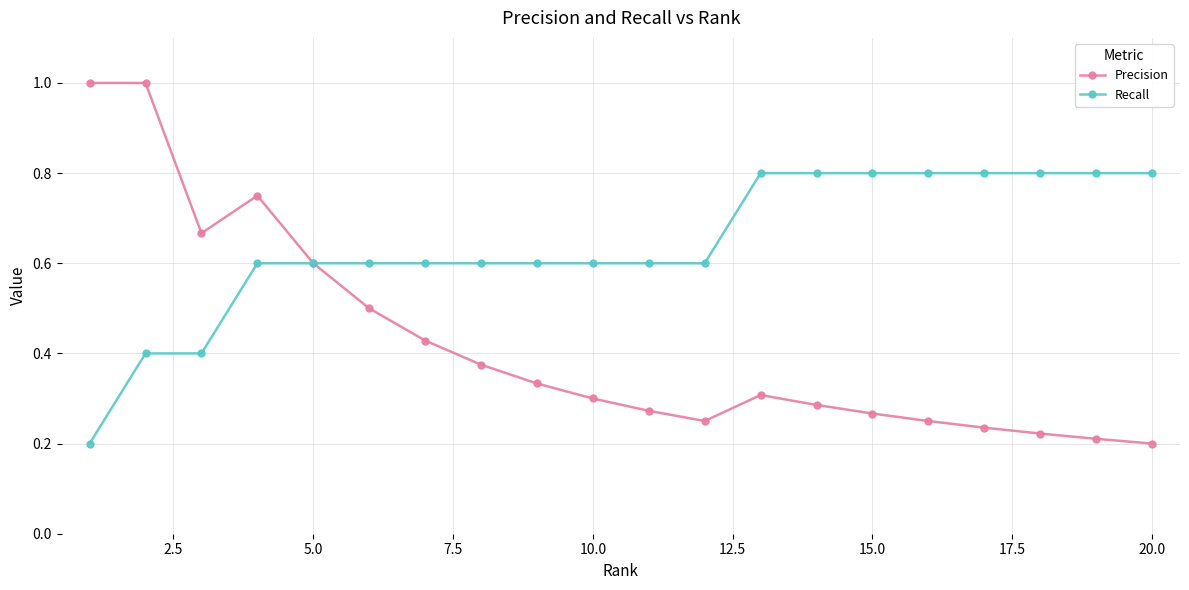

What is the value of the Precision point at the 5th from the left?

0.6